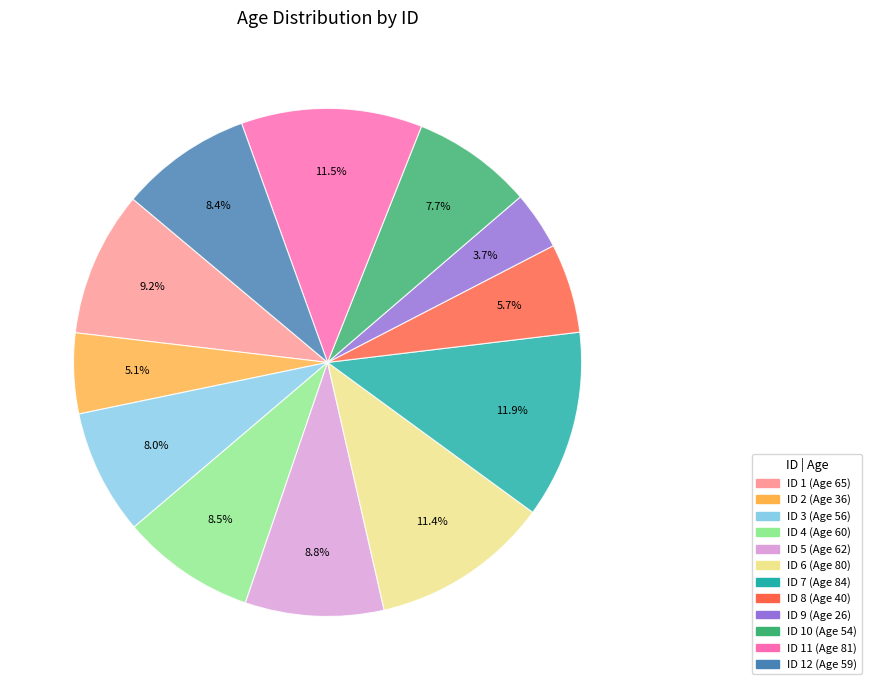

Is there a majority slice in this chart?

No